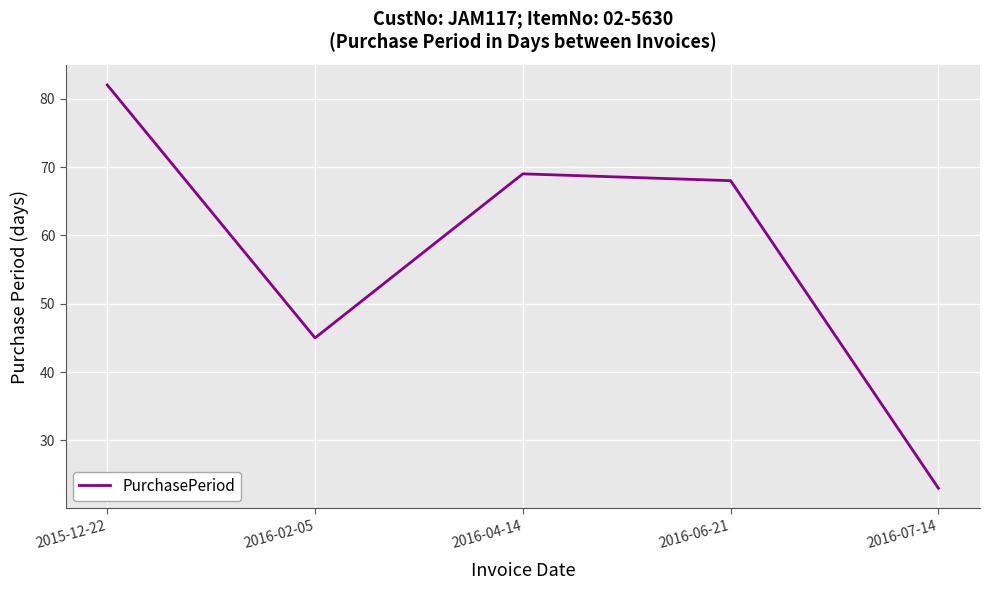

At which category does the chart reach its minimum across all series?

2016-07-14